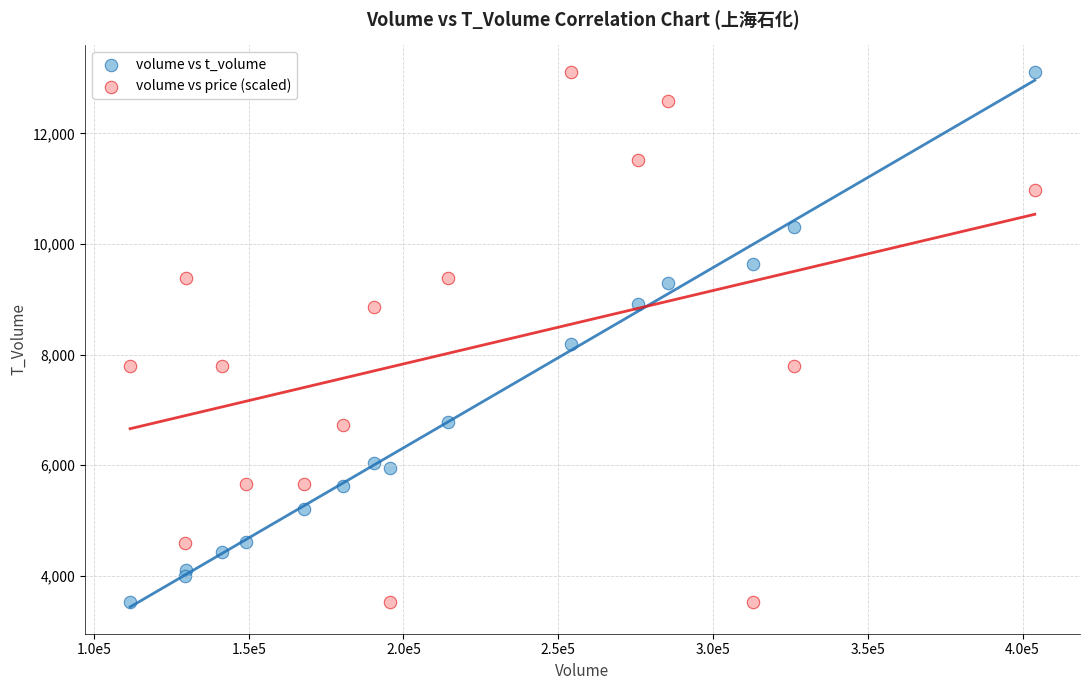

What is the X range (max minus min) for the scatter plot?

292254.0